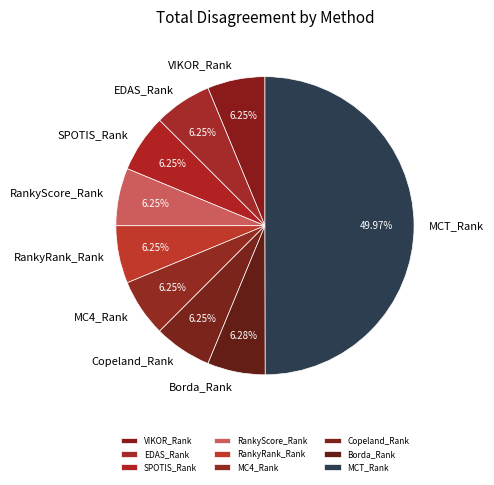

How much of the chart is everything except Borda_Rank?

93.7%